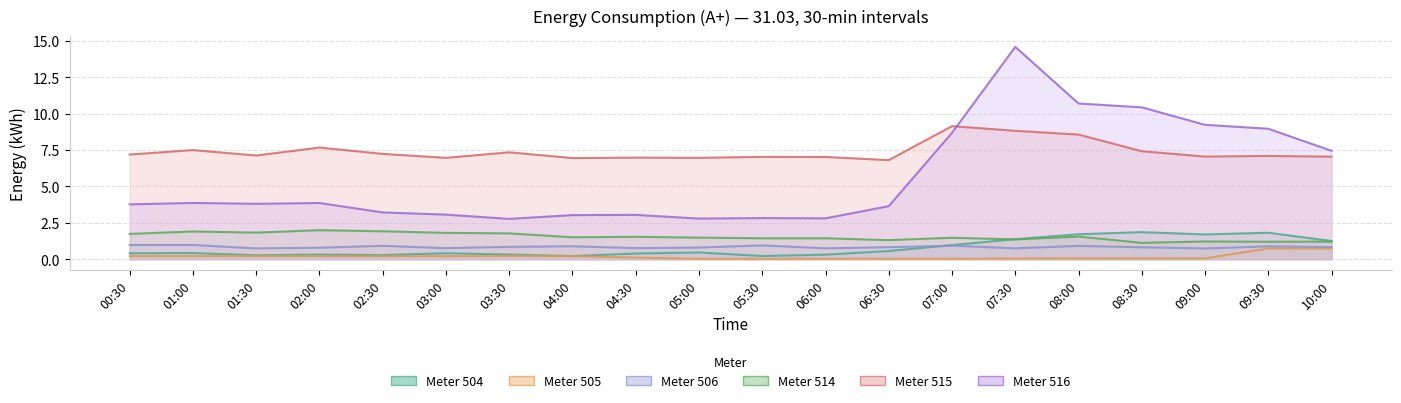

How many values in the 515 series are below 7?

5